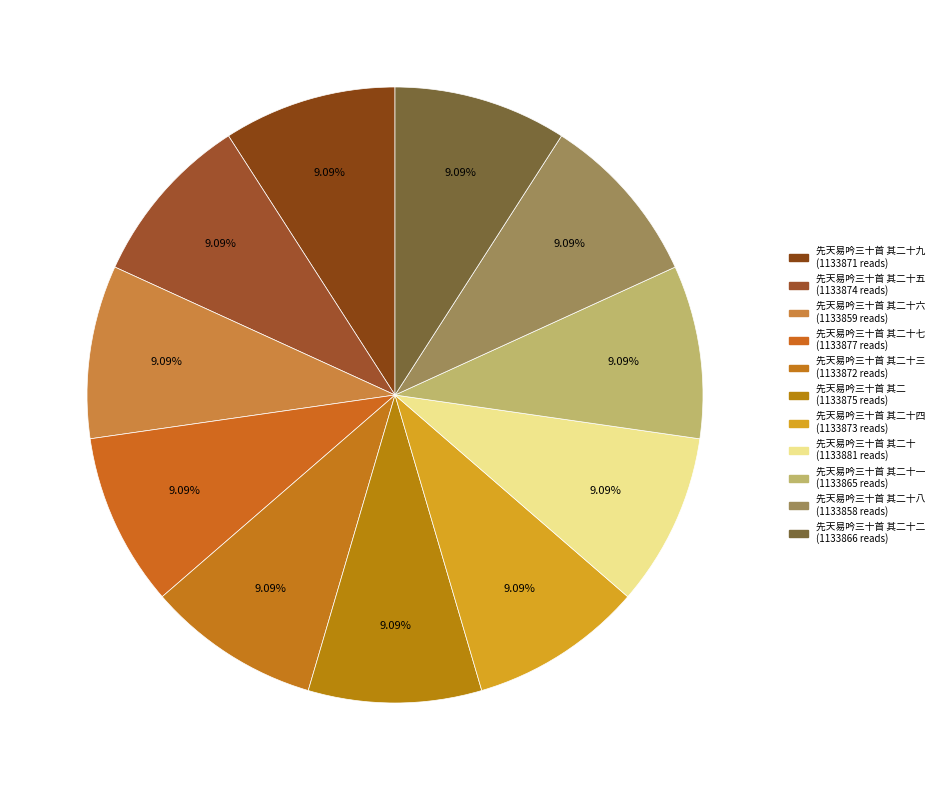

To the nearest percent, what is the average slice percentage?

9%